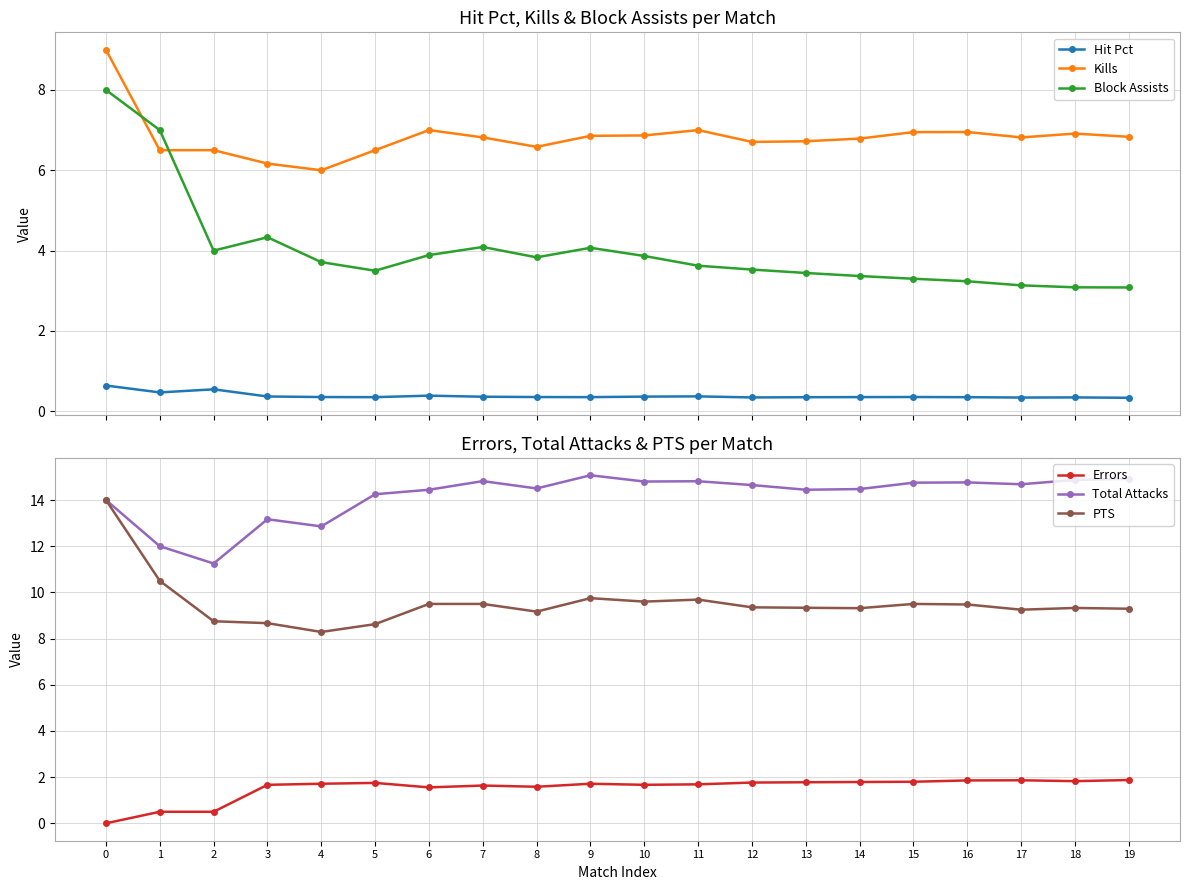

How many values in Errors are above zero?

19